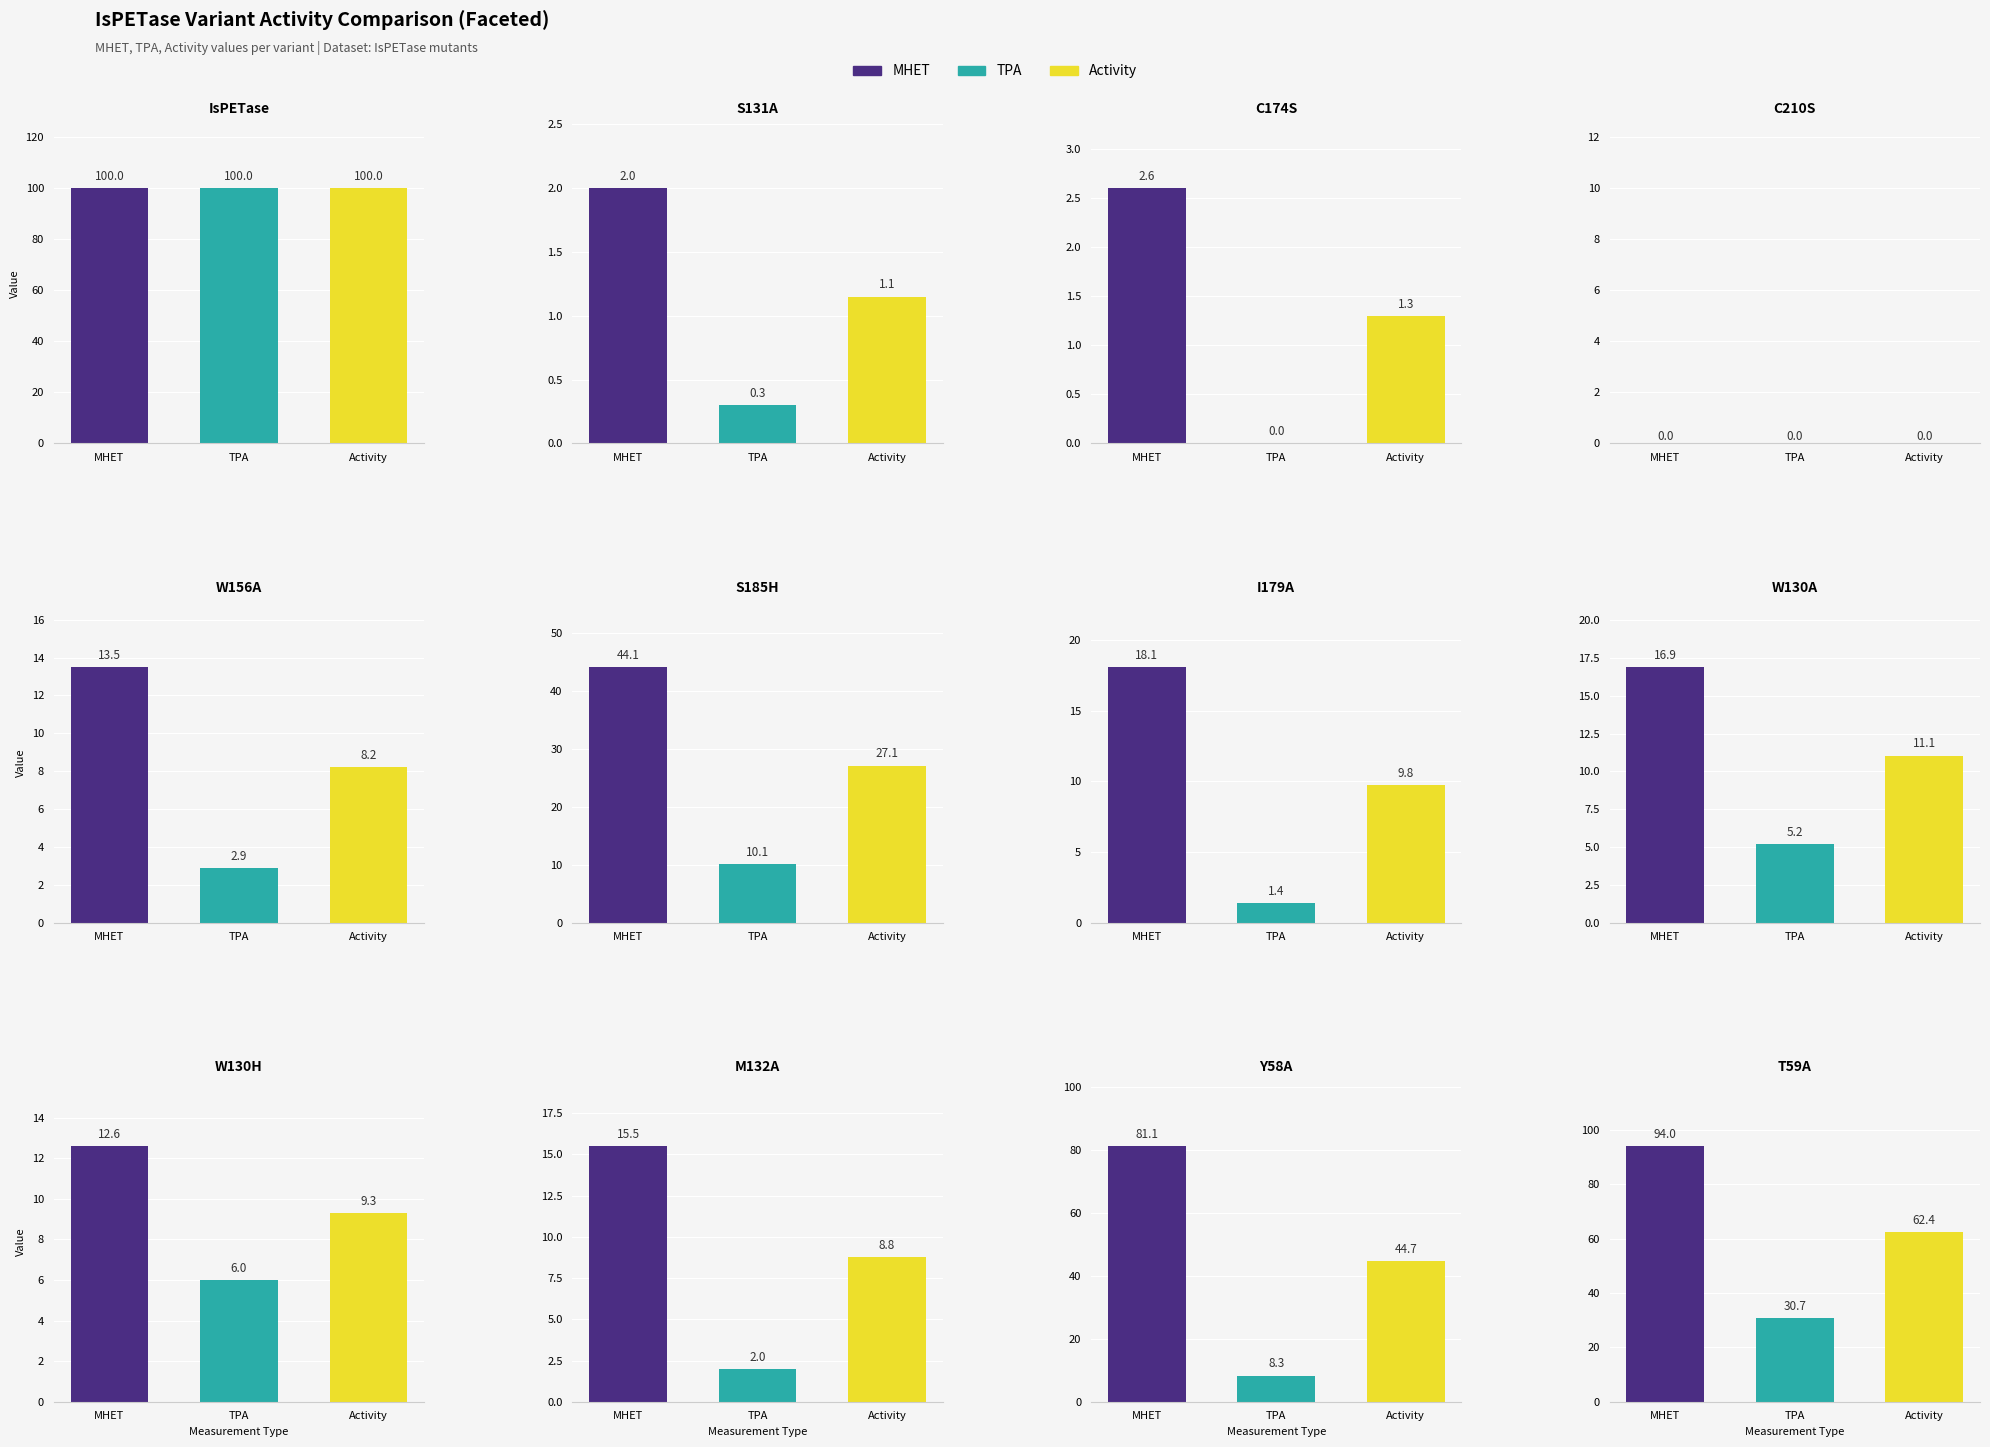

Which series has the widest spread of values?

MHET